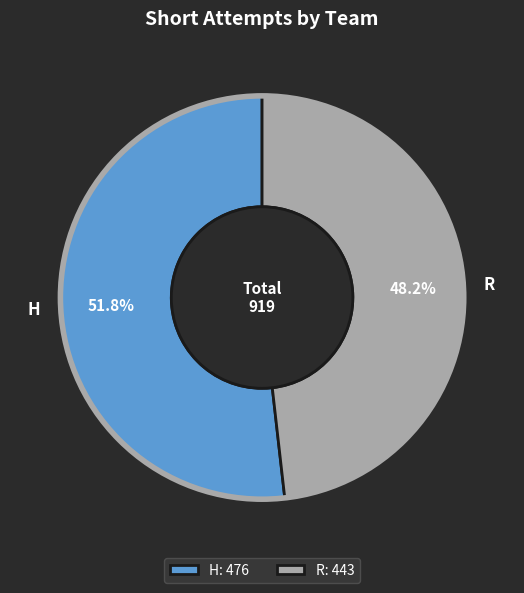

The R slice represents 48% of the pie. True or false?

True